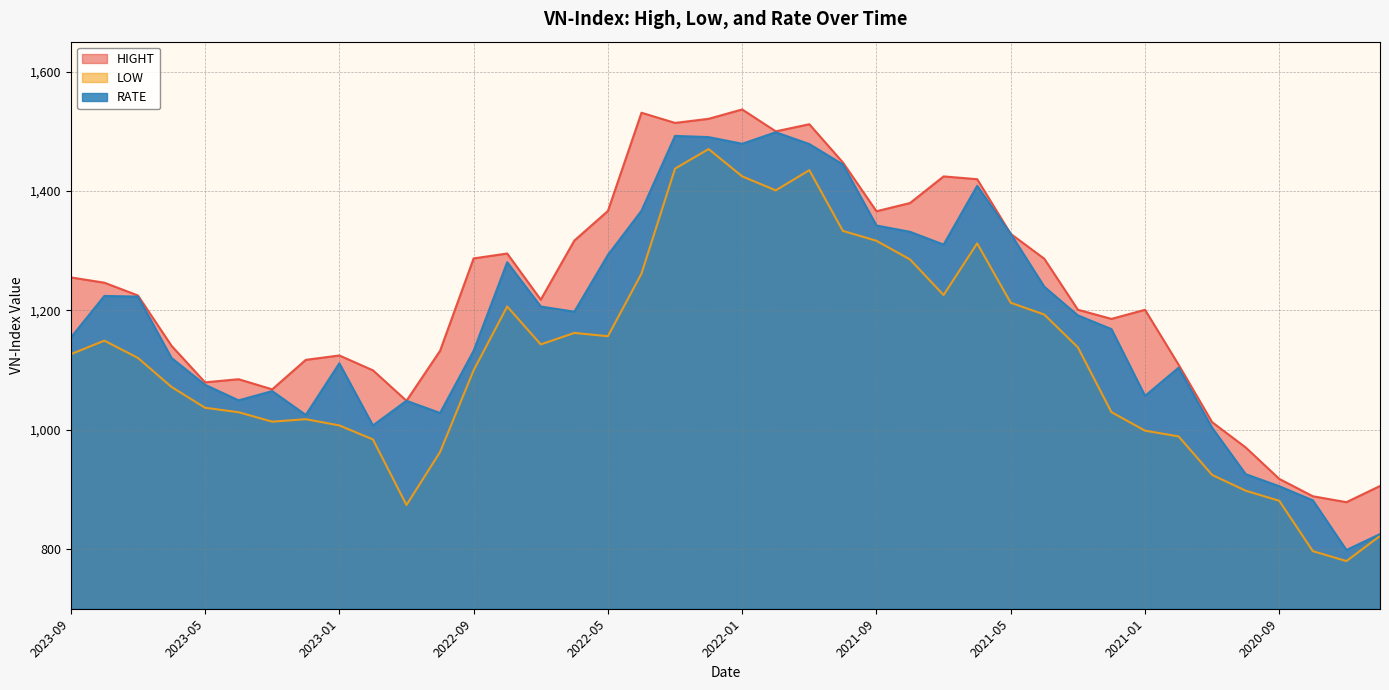

At which category does RATE reach its first local valley?

2023-04